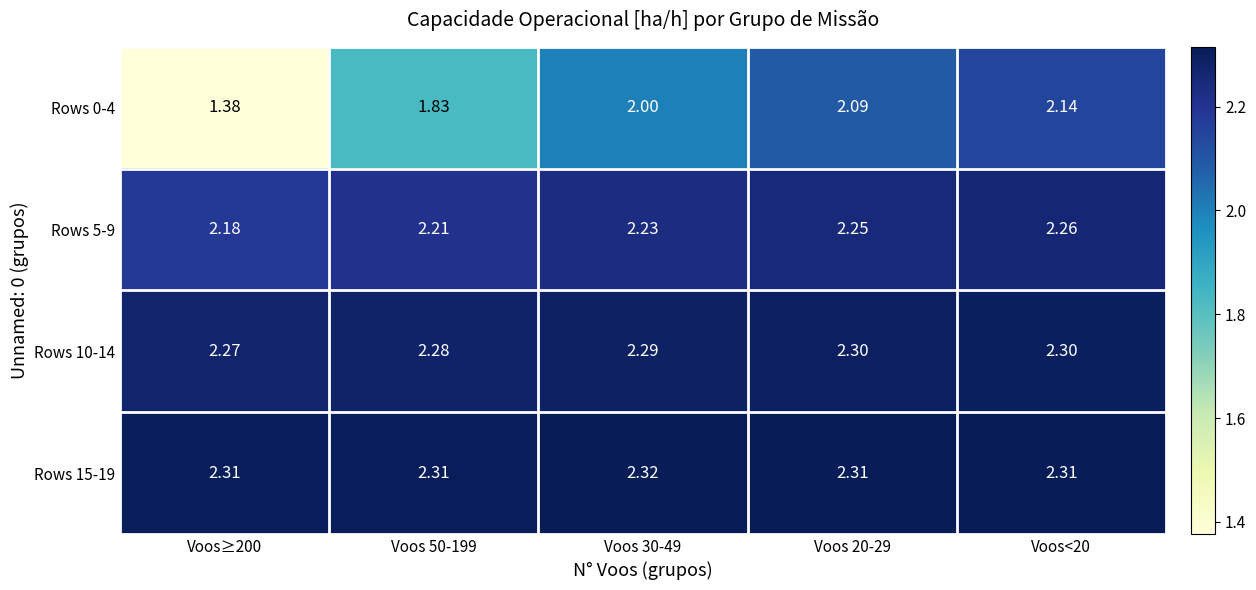

Rank the series by their maximum value, from lowest to highest.

Rows 0-4, Rows 5-9, Rows 10-14, Rows 15-19